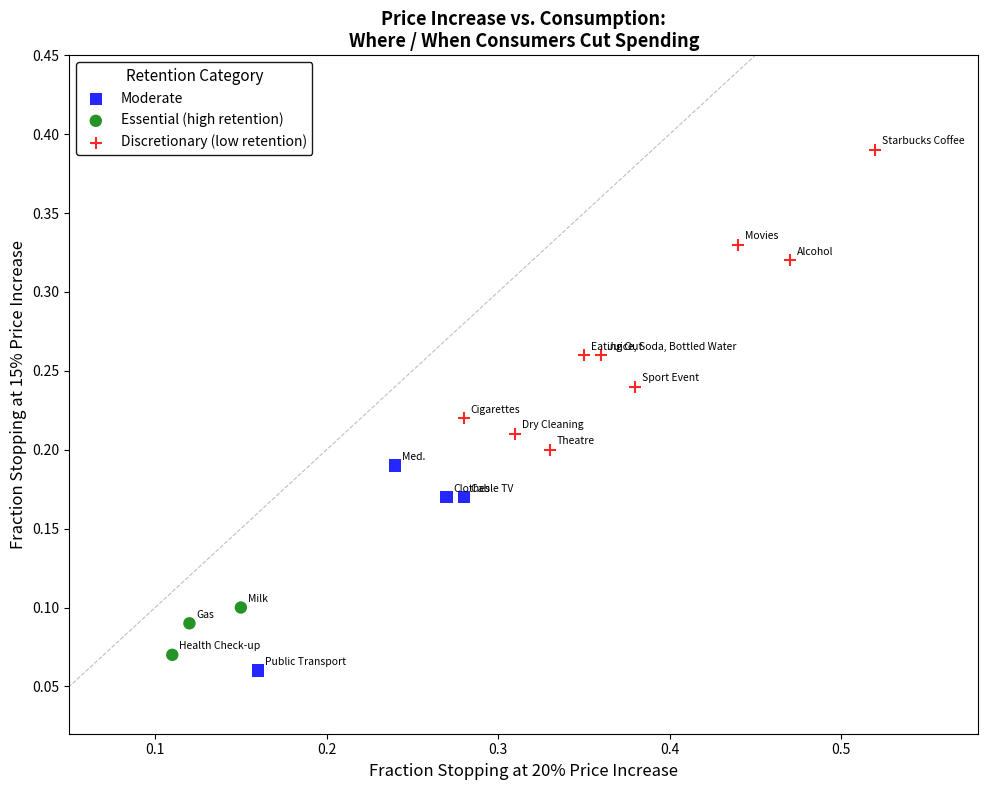

Which series contains the lowest Y value?

Moderate